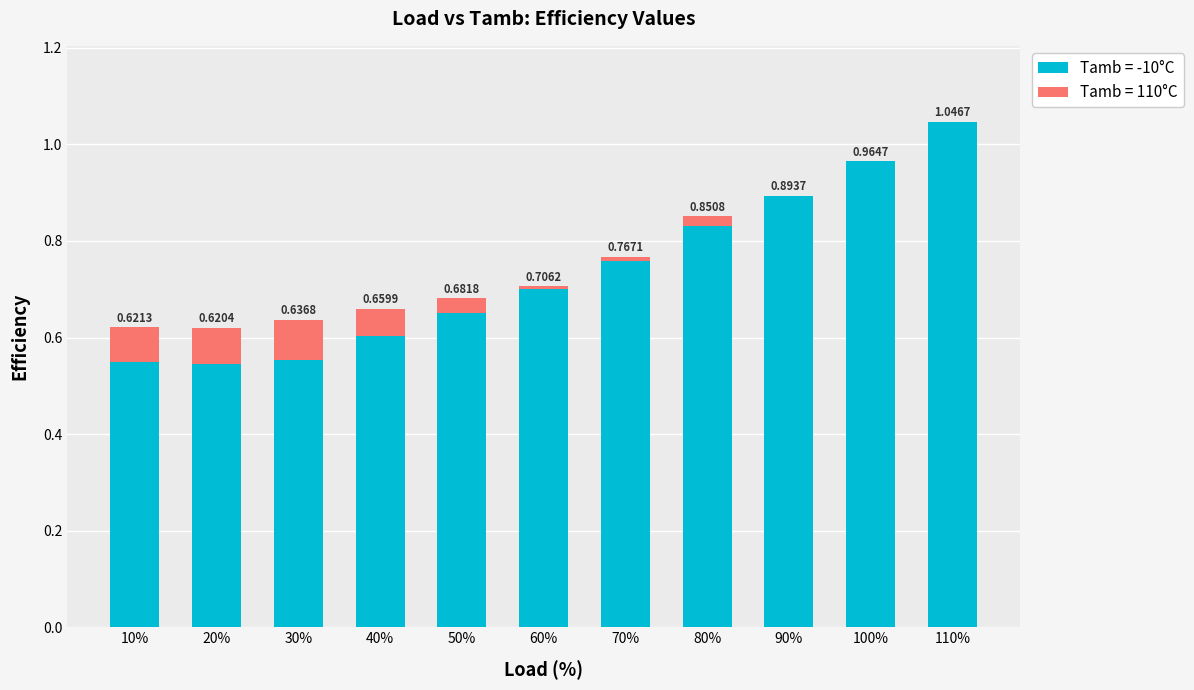

At which category is the sum across all series the highest?

110%